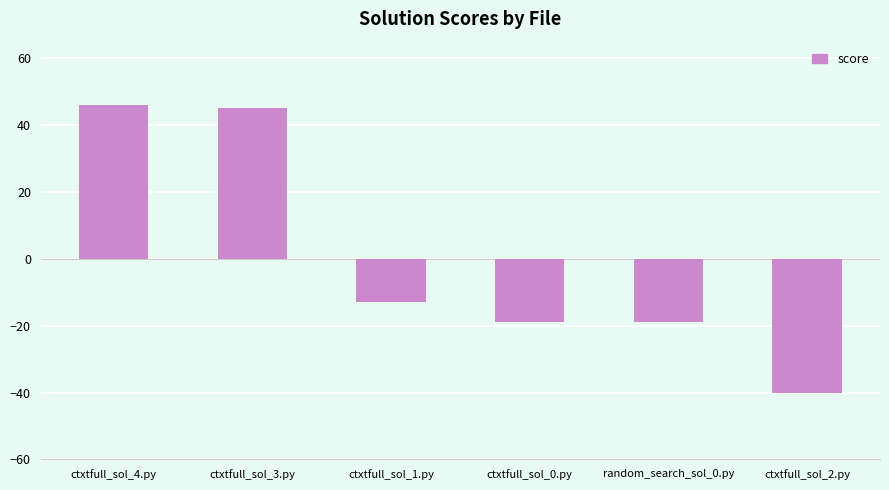

Reading right to left, transcribe all the data shown in this chart.

-40	-19	-19	-13	45	46